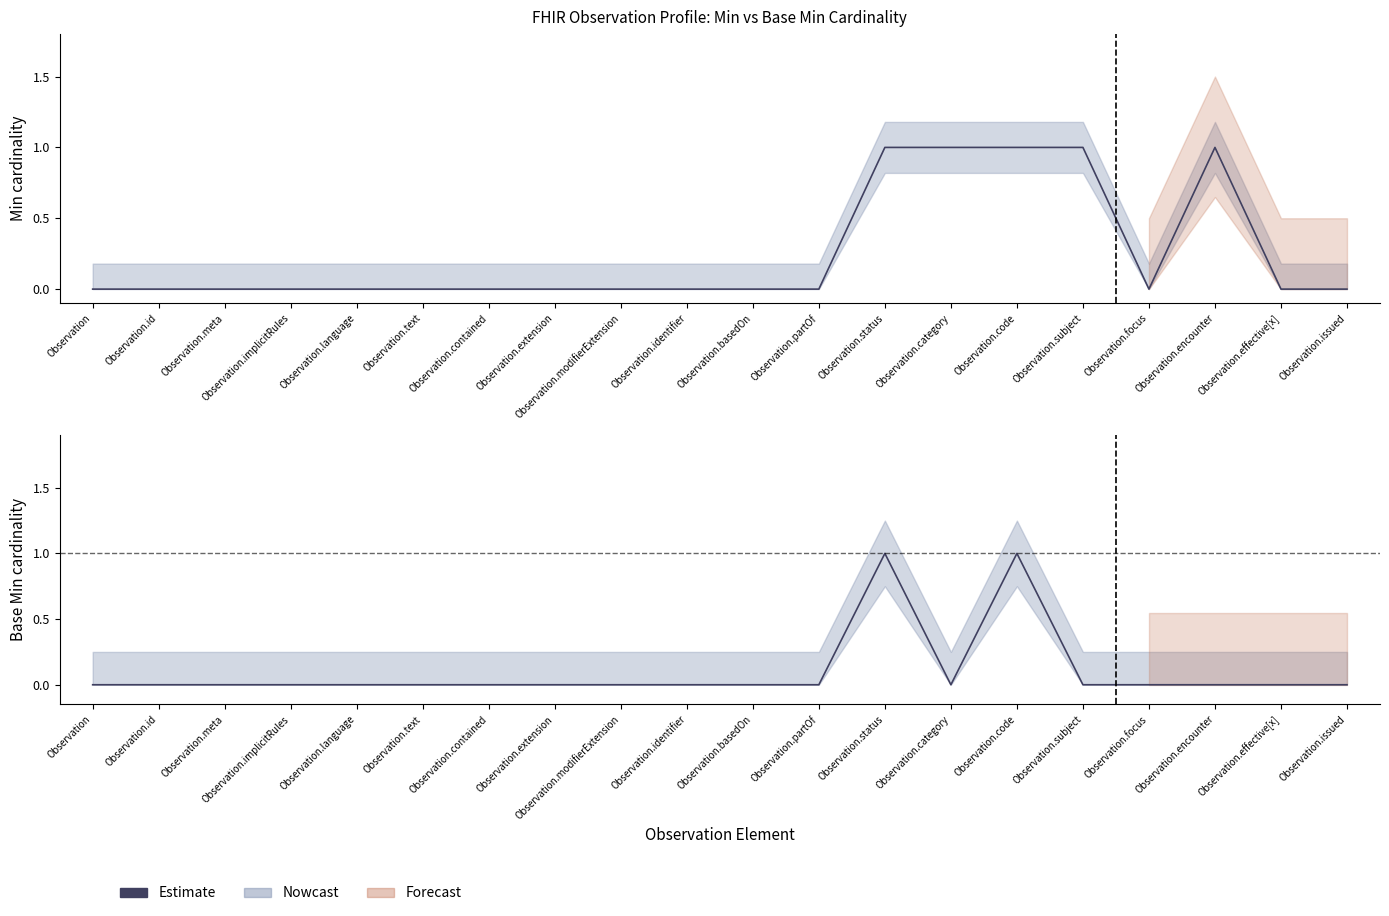

At which category does the data reach its first local valley?

Observation.category